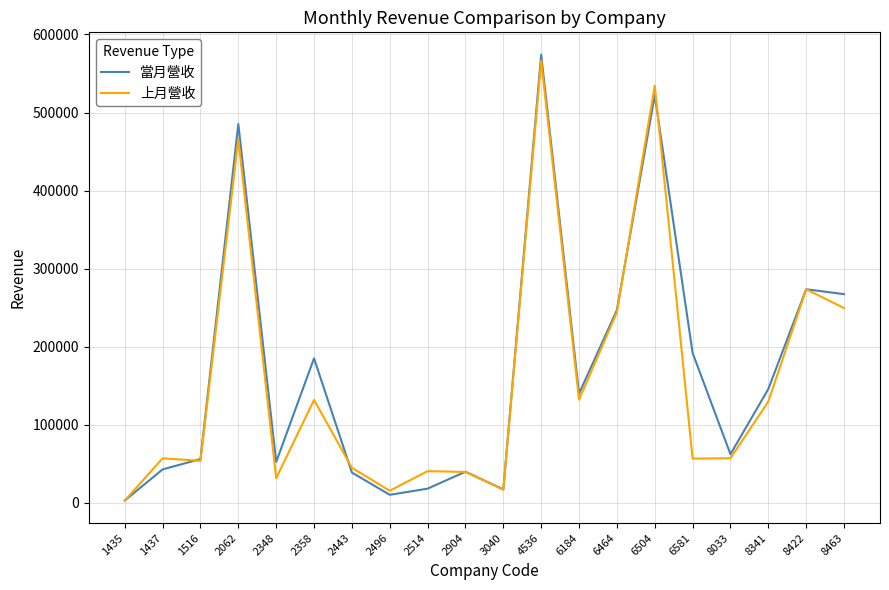

Read the 上月營收 value at 1437.

56915